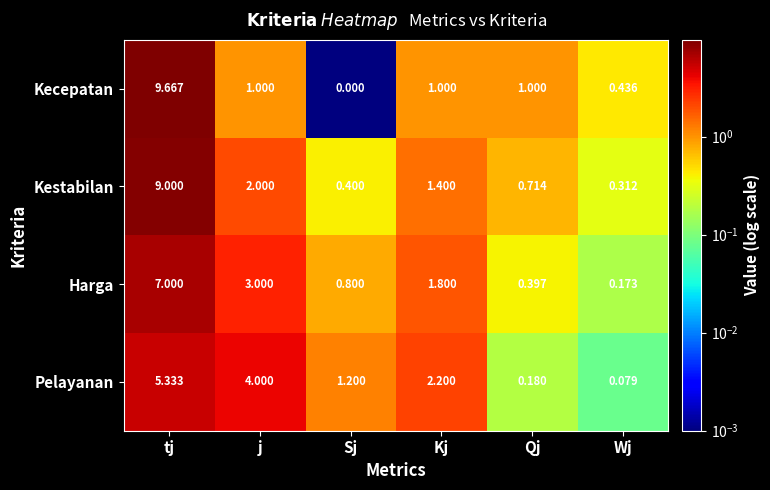

Is the value of Pelayanan at Kj greater than the value of Harga at Kj?

Yes